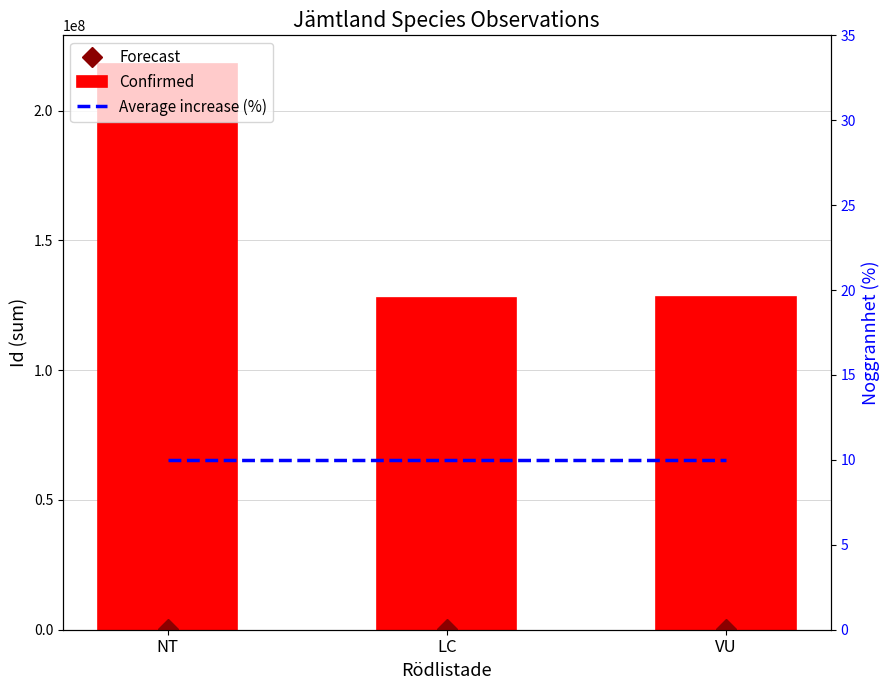

What is the label of the 2nd bar from the left?

LC